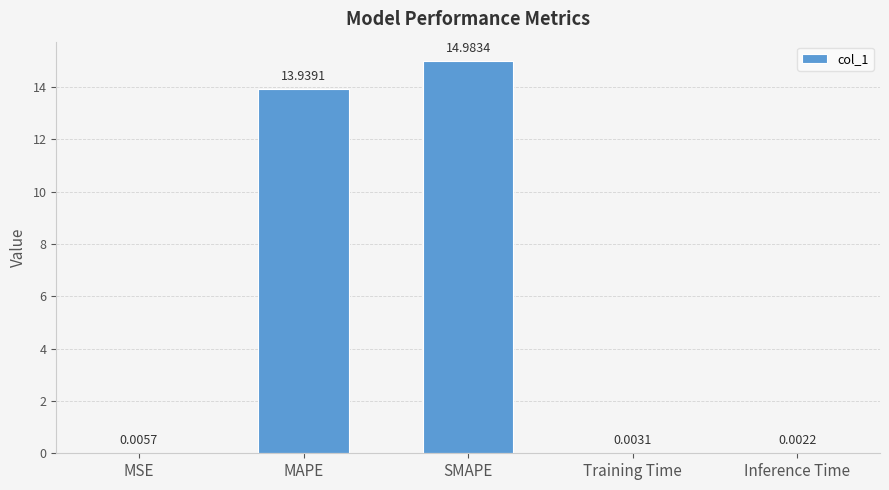

What is the sum of the values at Training Time and MAPE?

13.9